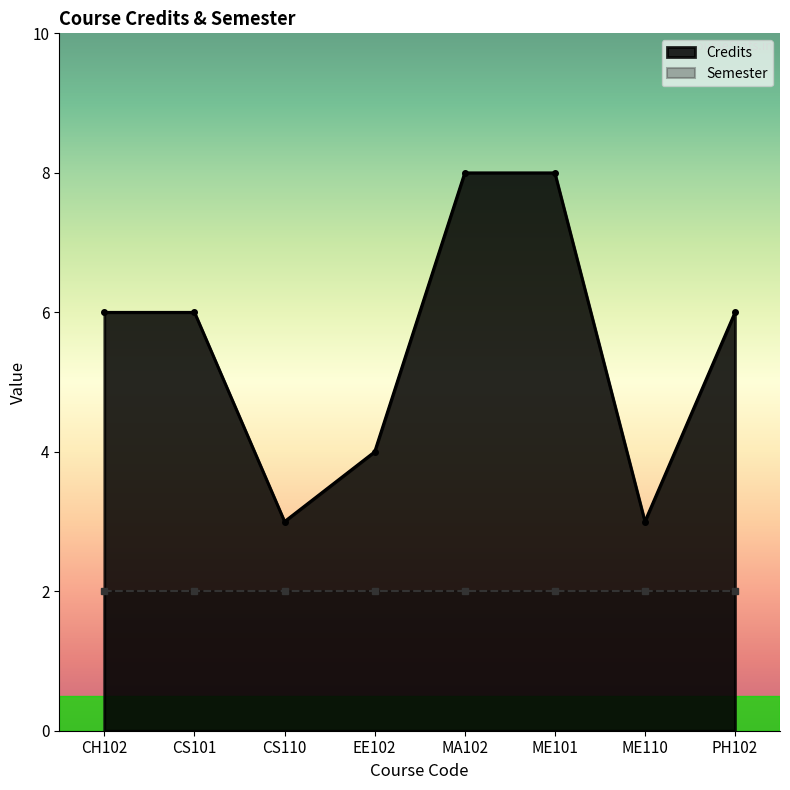

What is the sum of the values at EE102 and CS101?

10